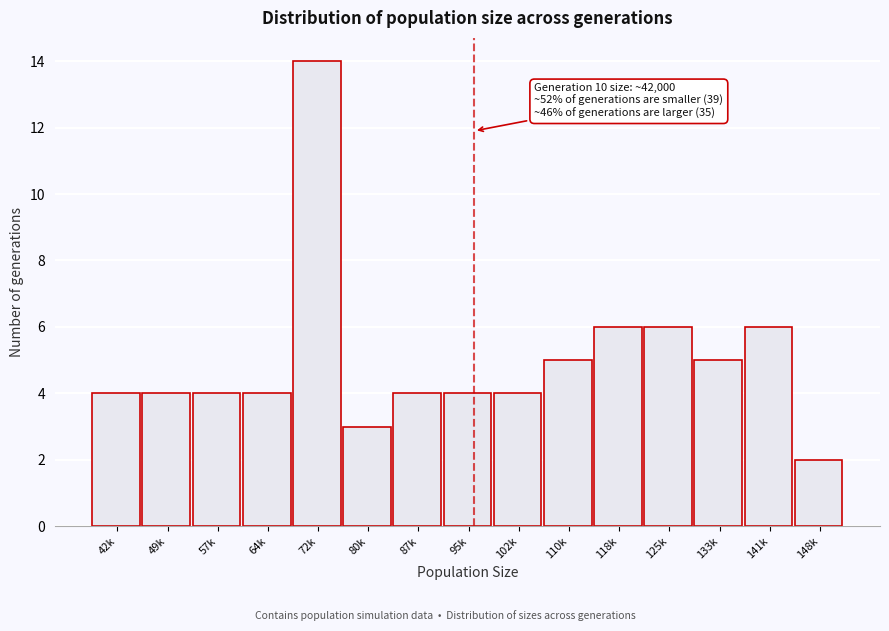

Reading left to right, list all the values displayed in this chart.

4	4	4	4	14	3	4	4	4	5	6	6	5	6	2